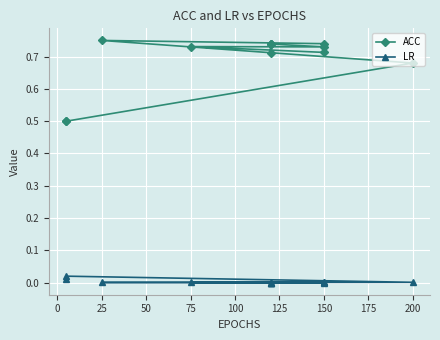

How many interior local peaks does the ACC series have?

3